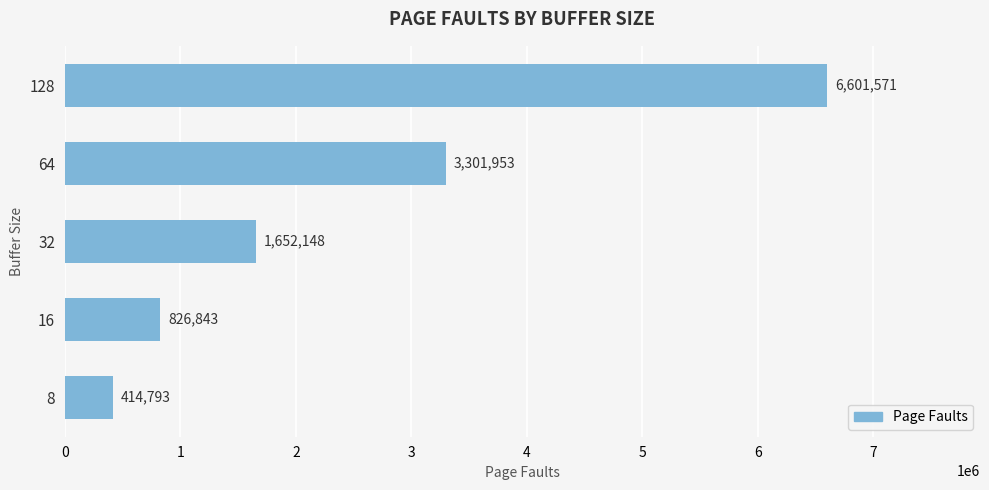

What is the approximate value at 16, to the nearest 10?

826840